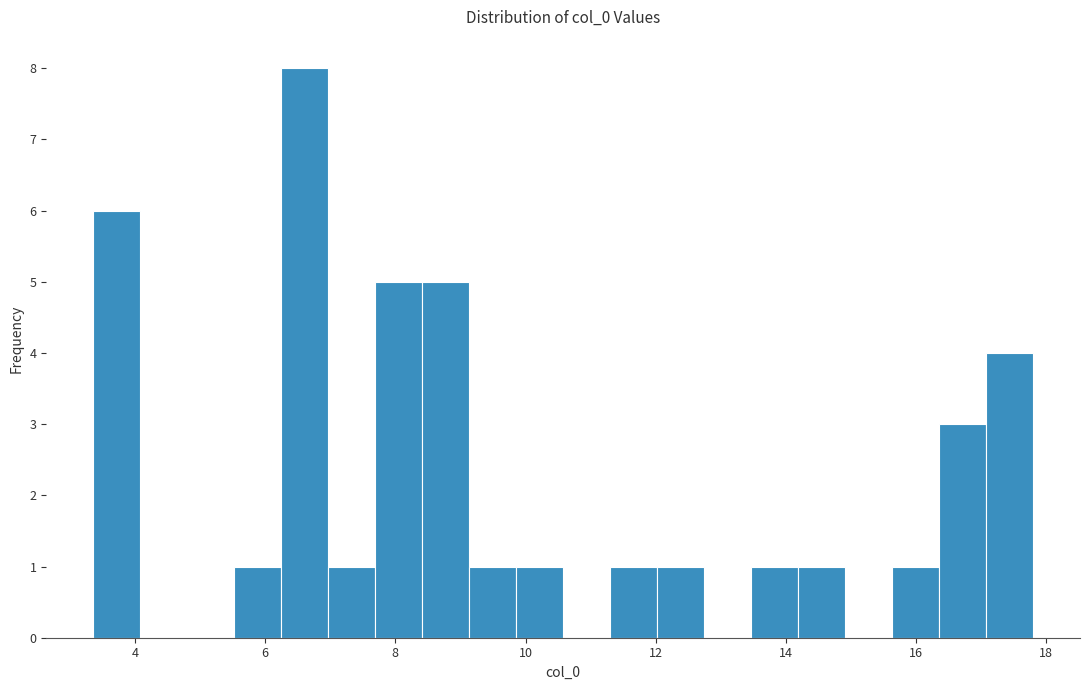

Around what value on the x-axis is the tallest bar? Give the approximate position of its centre, as read against the axis.

6.6